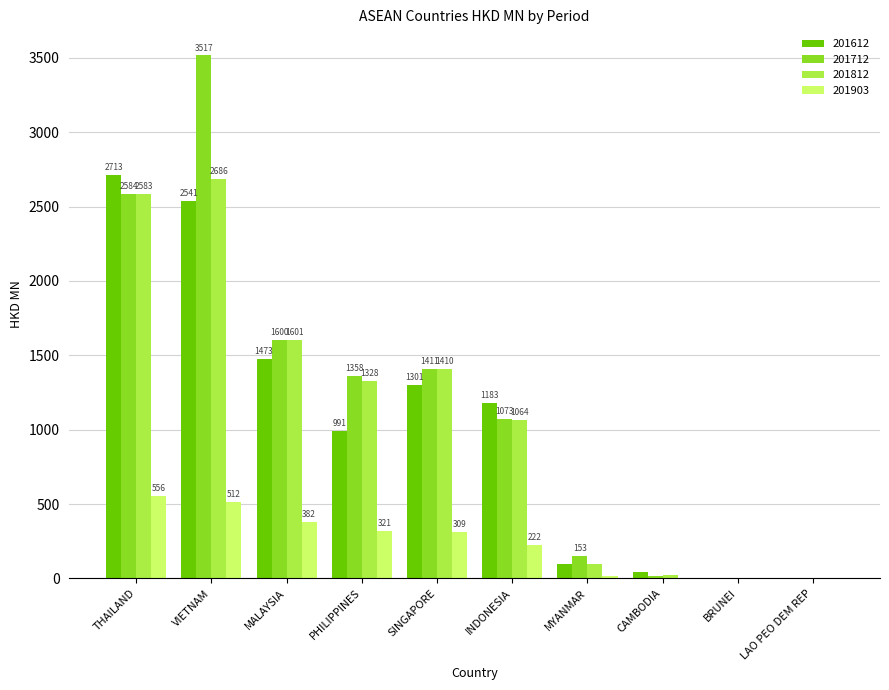

What is the spread (max minus min) of values at CAMBODIA?

41.8